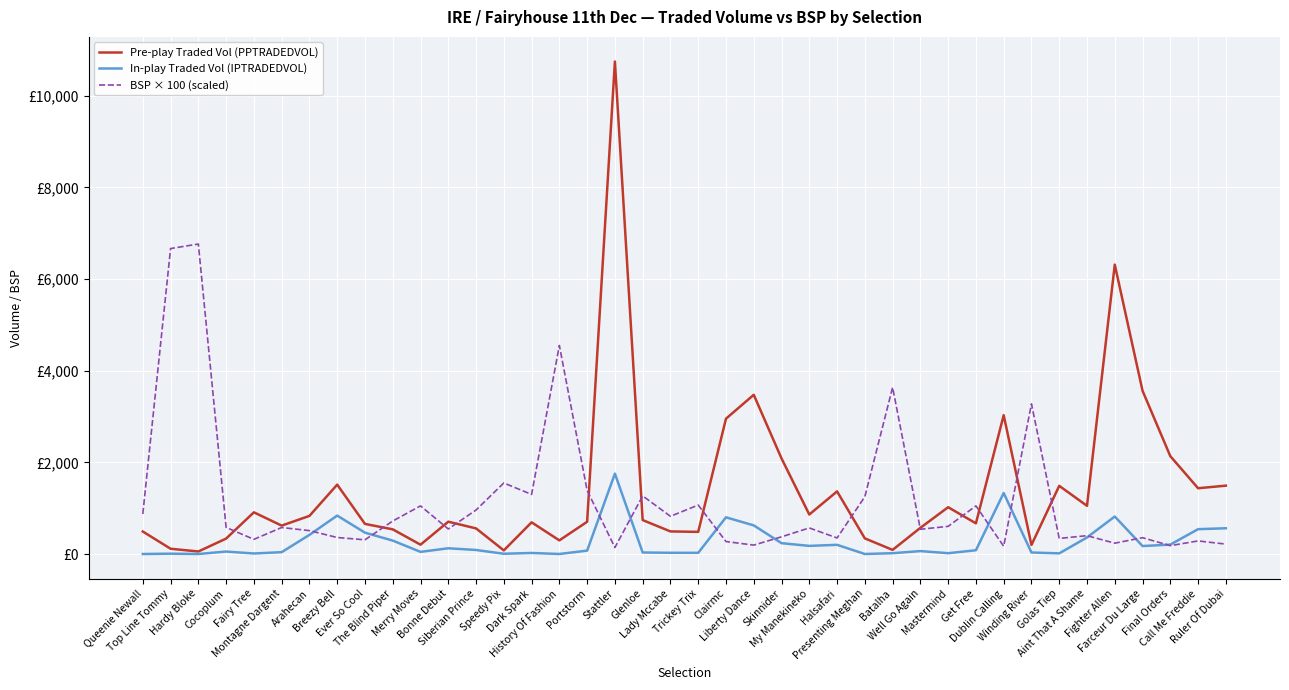

List the series in order of their peak value, lowest first.

In-play Traded Vol (IPTRADEDVOL), BSP × 100 (scaled), Pre-play Traded Vol (PPTRADEDVOL)